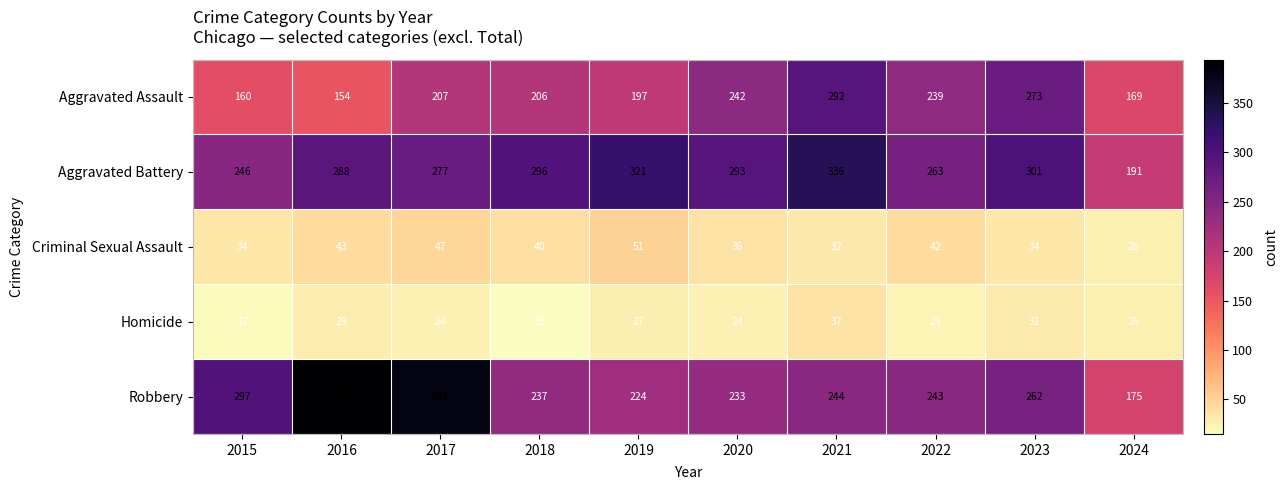

What is the smallest value displayed?

15